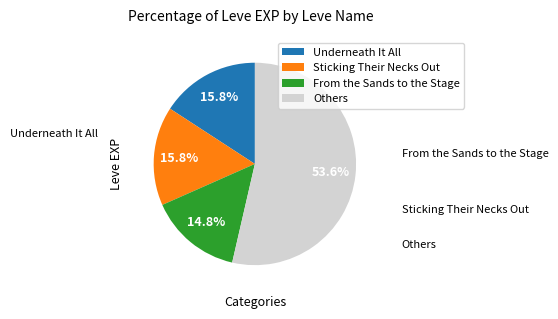

Does Others account for over 50% of the chart?

Yes